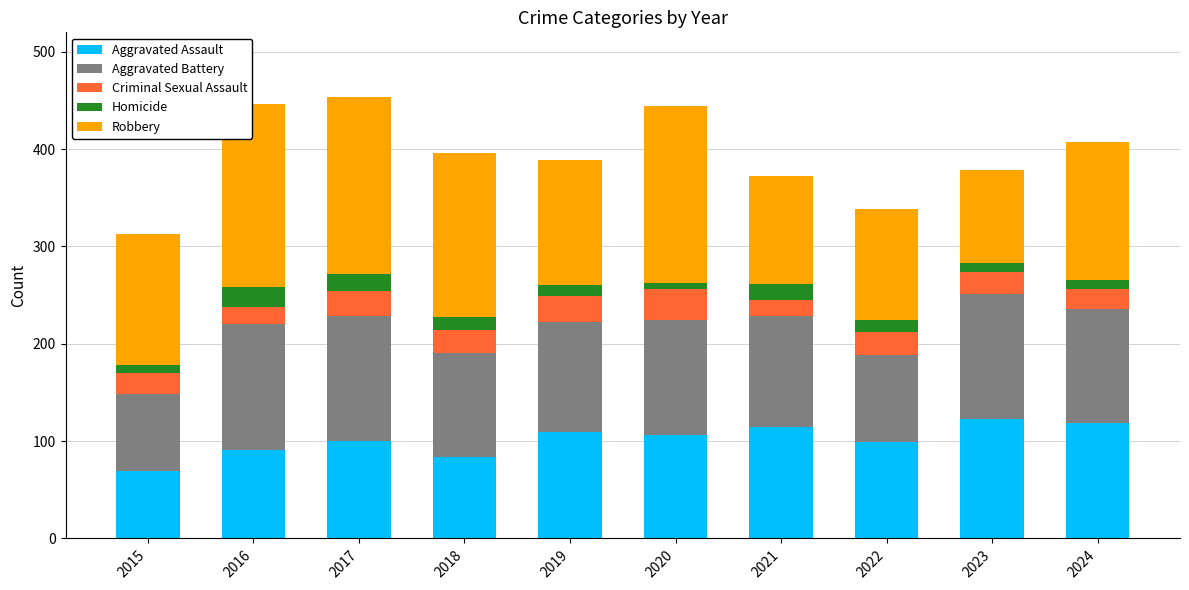

True or false: Aggravated Assault has a value of 84 at 2018.

True